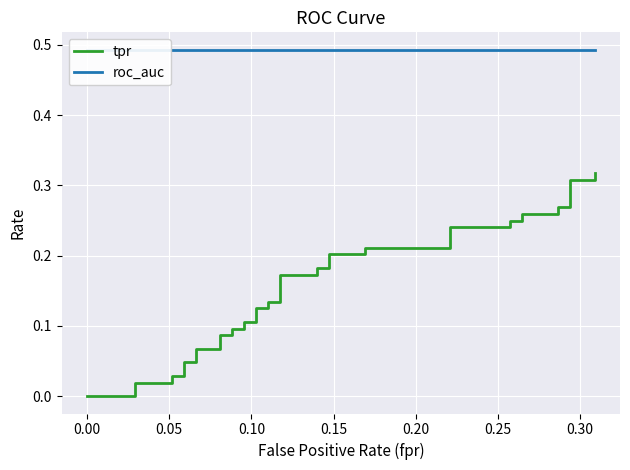

How many positive values does the tpr series have?

37